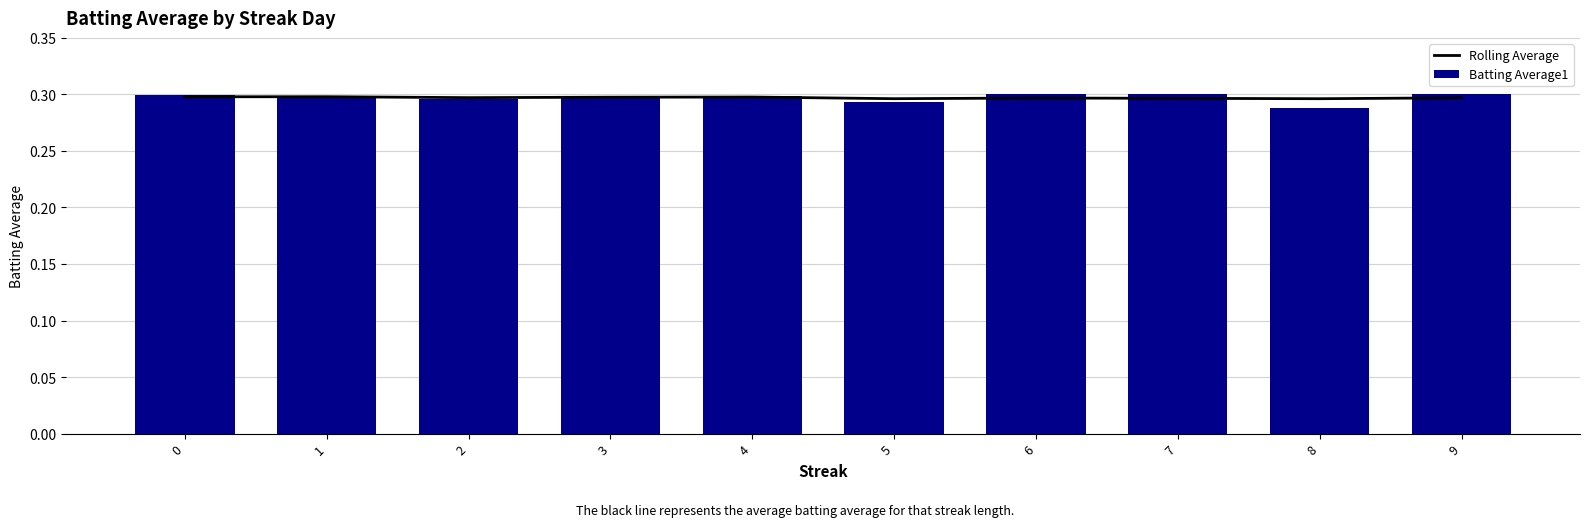

At which label does Rolling Average reach its minimum?

8